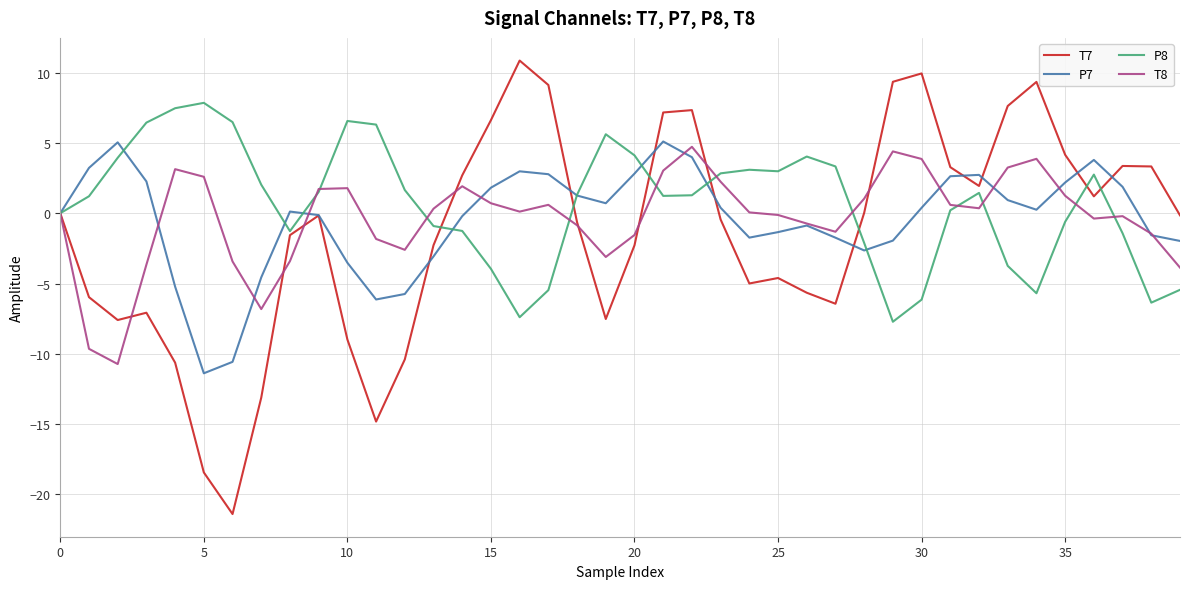

Which series has the largest range (max minus min)?

T7